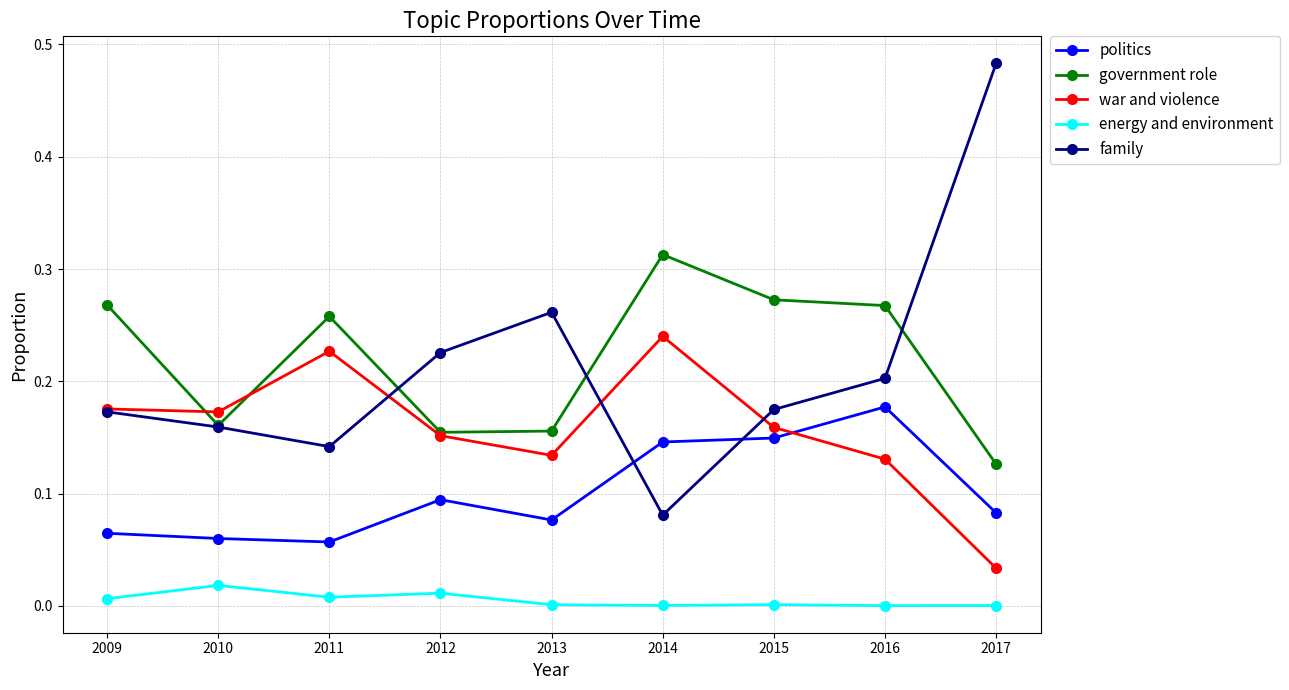

Is the value of government role at 2016 greater than the value of war and violence at 2011?

Yes